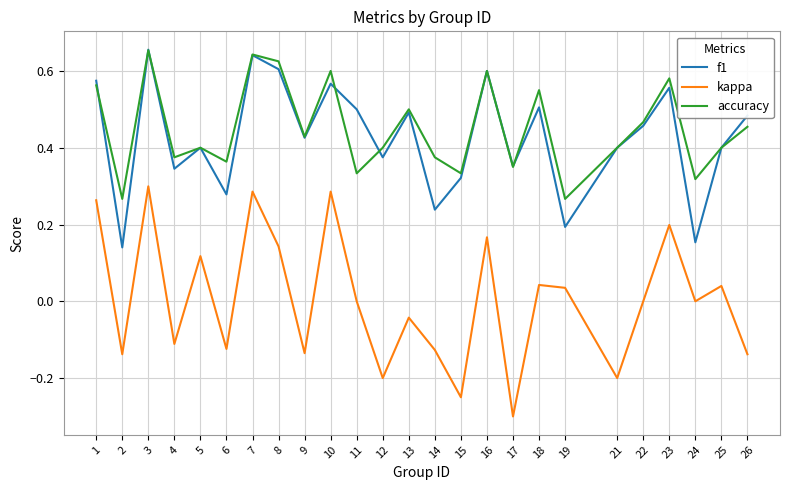

At 18, list the series in order from largest to smallest.

accuracy, f1, kappa